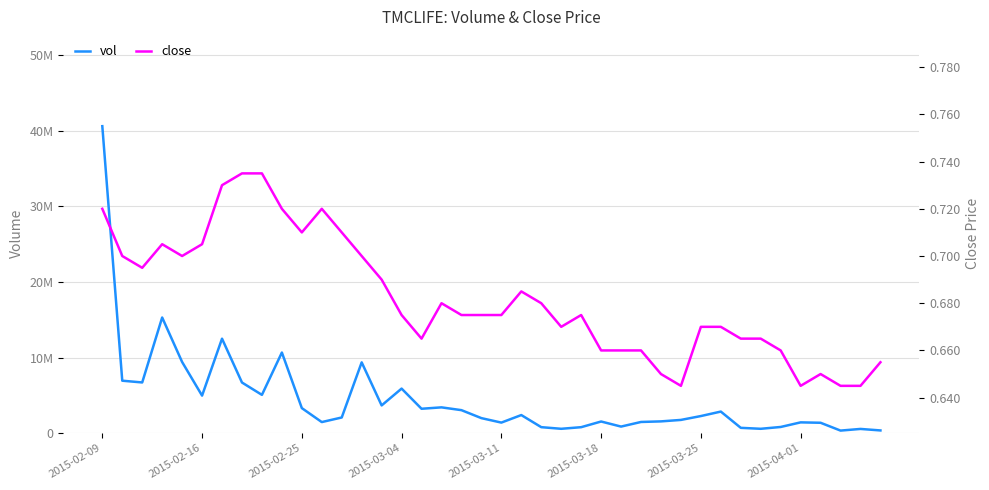

The value of close at 12 is 0.7. True or false?

True